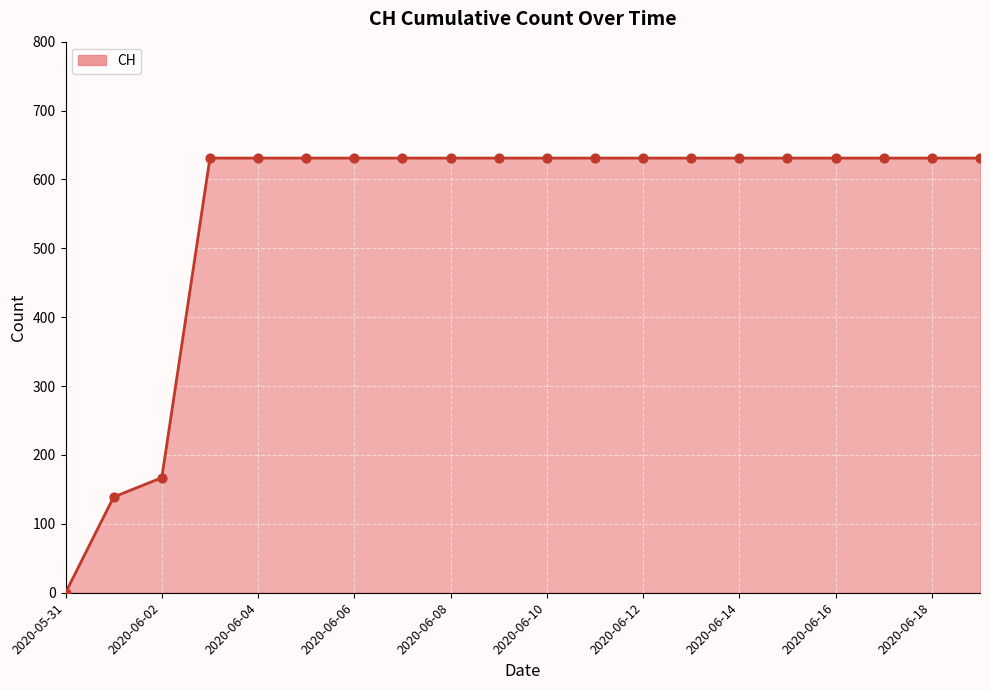

What is the maximum value shown in the chart?

631